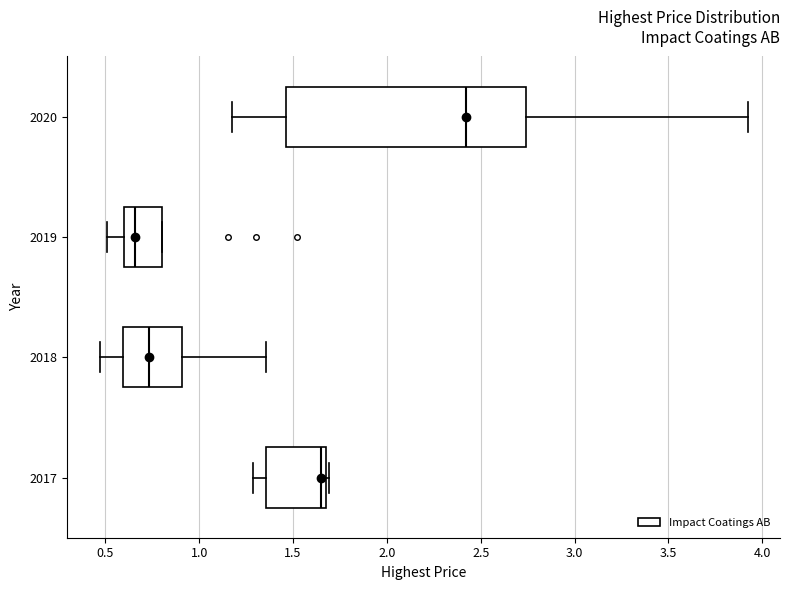

Which box's median line is the furthest to the right?

2020